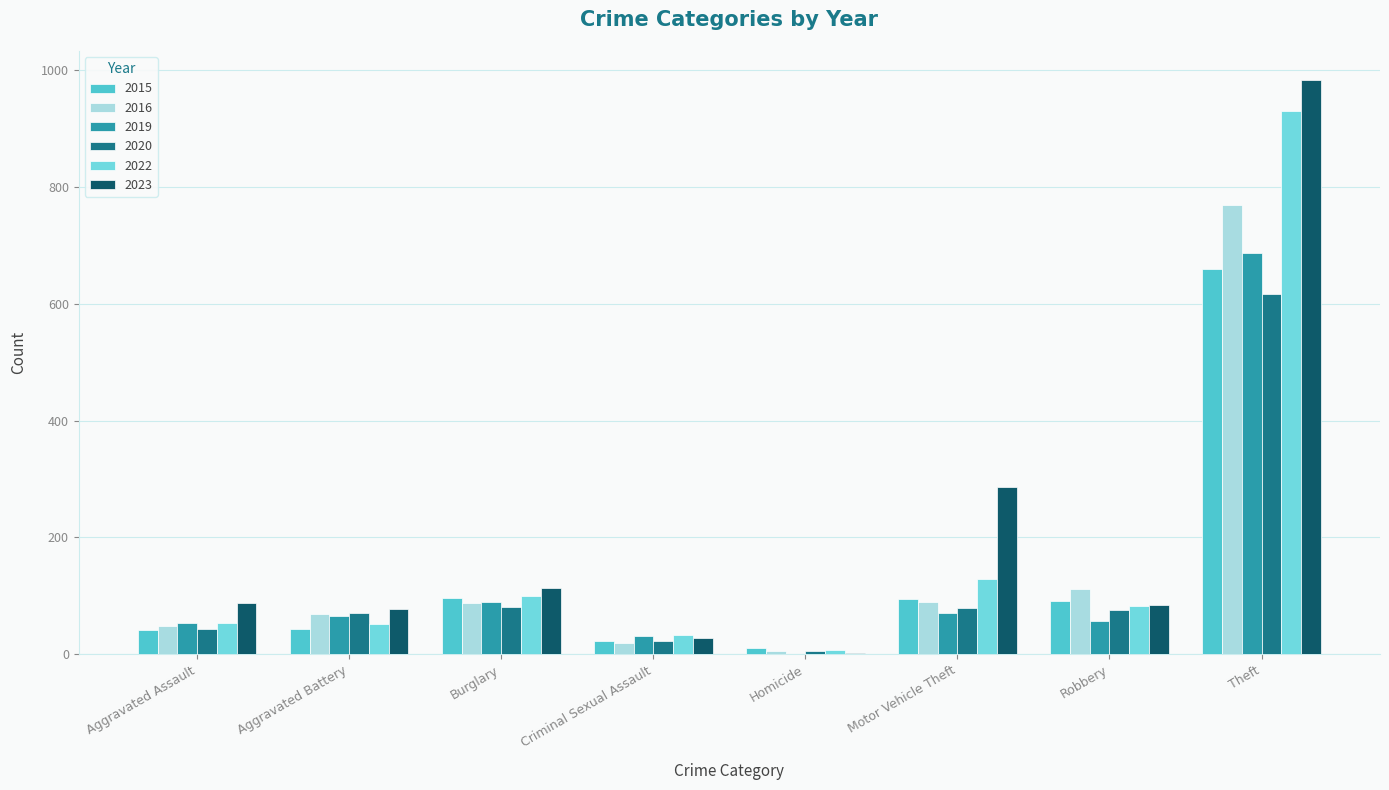

At which label is 2023 closest to 493?

Motor Vehicle Theft